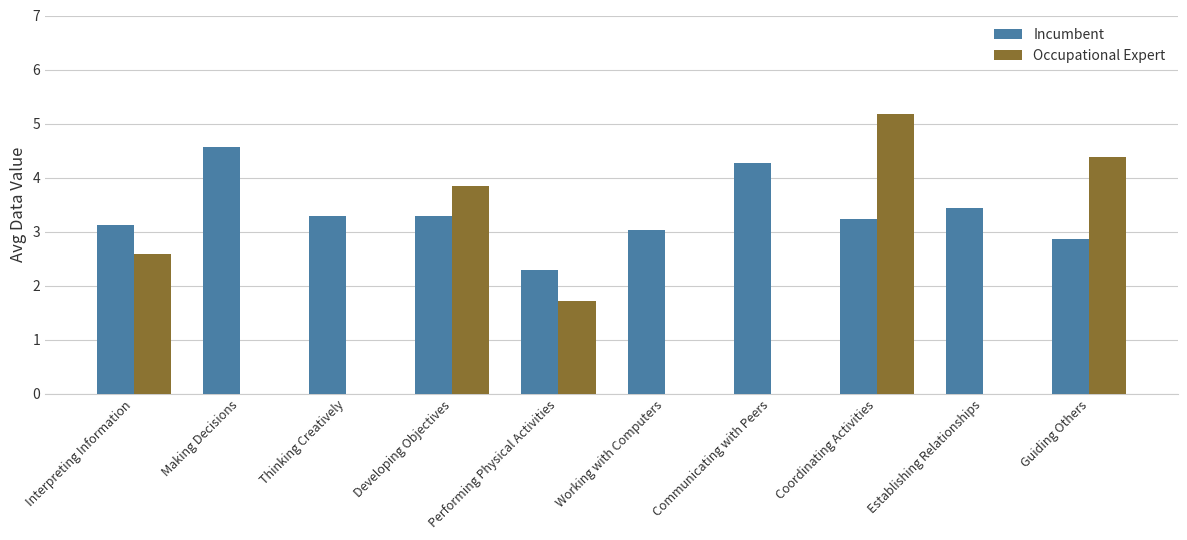

What are all the series names shown in the legend?

Incumbent, Occupational Expert